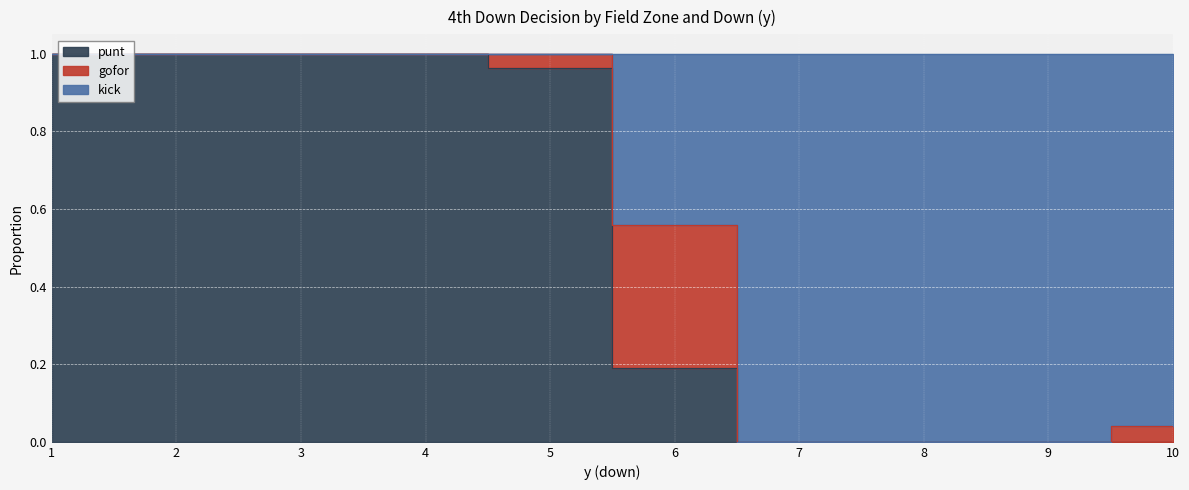

Which label corresponds to the smallest value in the chart?

7